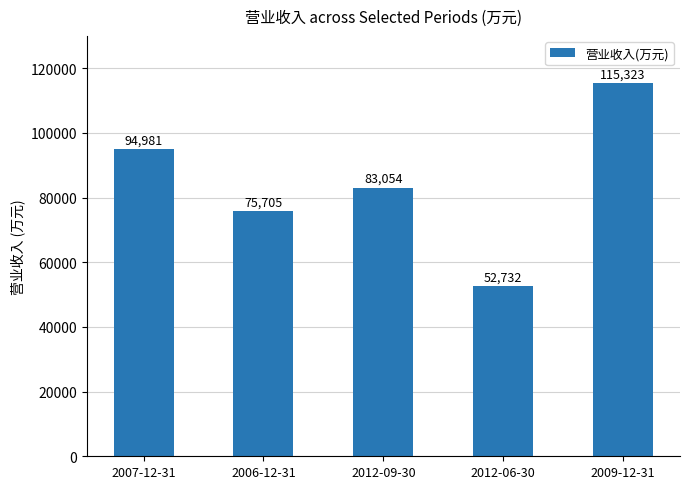

Are the bars horizontal?

No